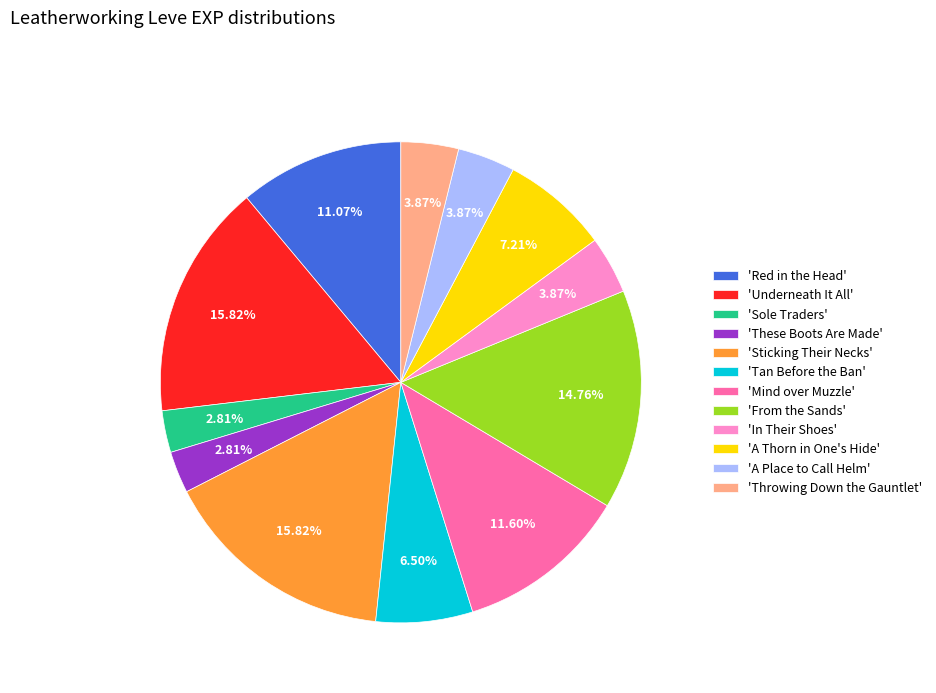

How many segments does this pie chart have?

12